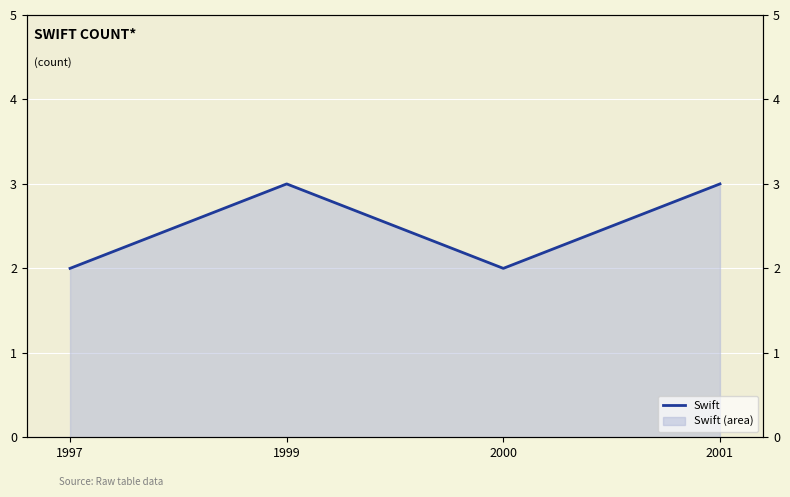

How many interior local peaks (higher than both neighbors) does the data have?

1